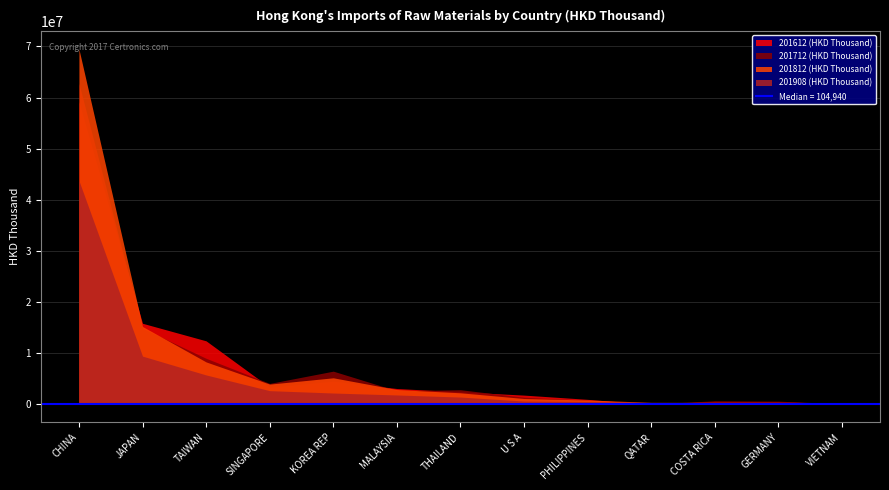

True or false: 201712 (HKD Thousand) and 201612 (HKD Thousand) intersect in this chart.

True